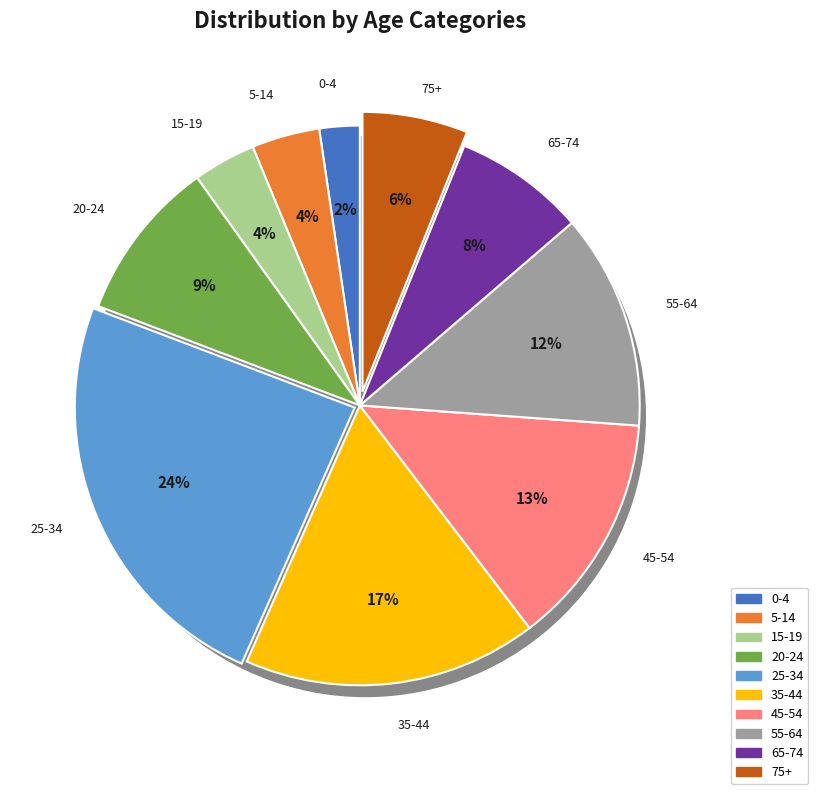

What percentage is NOT represented by 65-74?

92.4%